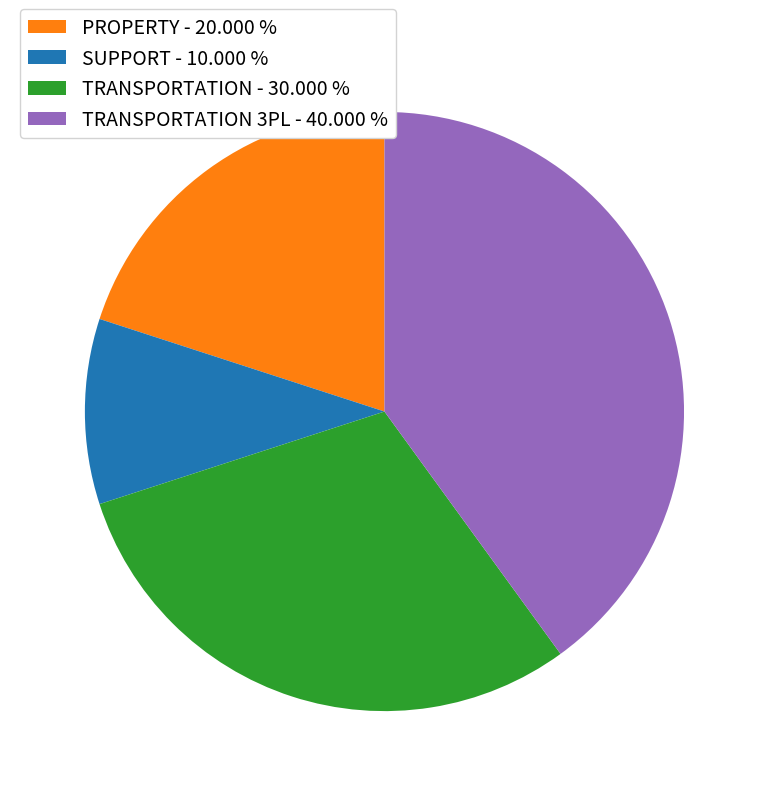

Does any single category account for the majority?

No